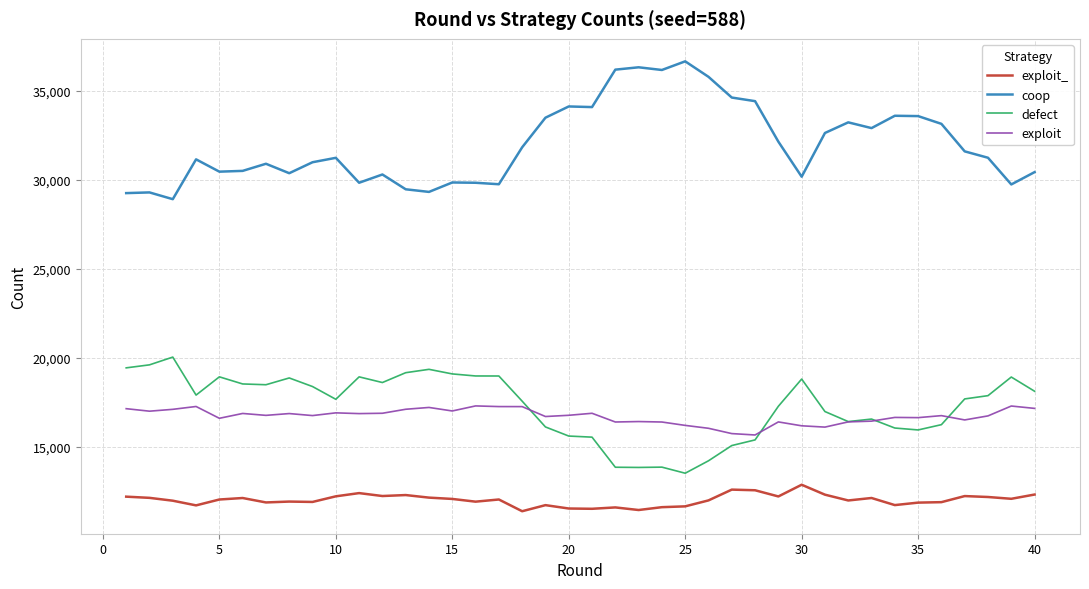

In exploit, how many points are higher than both neighbors (excluding endpoints)?

12